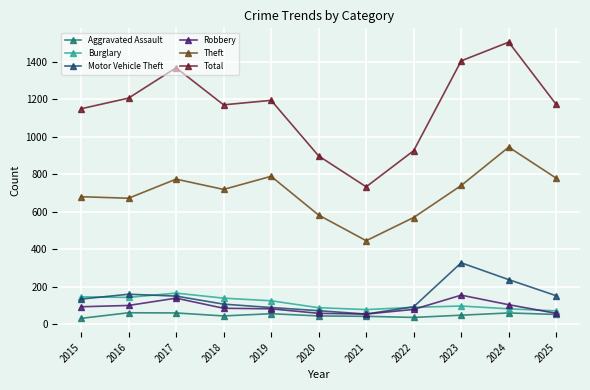

True or false: Theft and Burglary intersect in this chart.

False